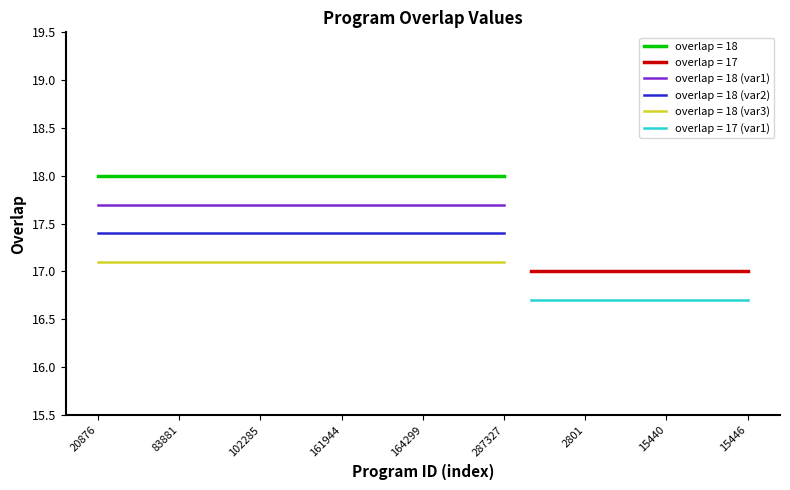

The overlap = 18 (var3) series shows 26.3 at 164299. True or false?

False